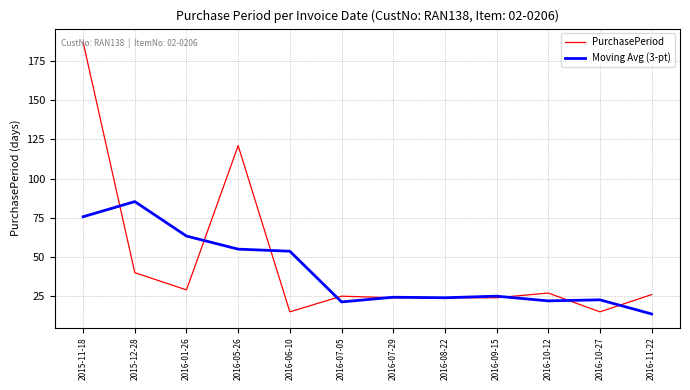

At which label is PurchasePeriod closest to 101?

2016-05-26